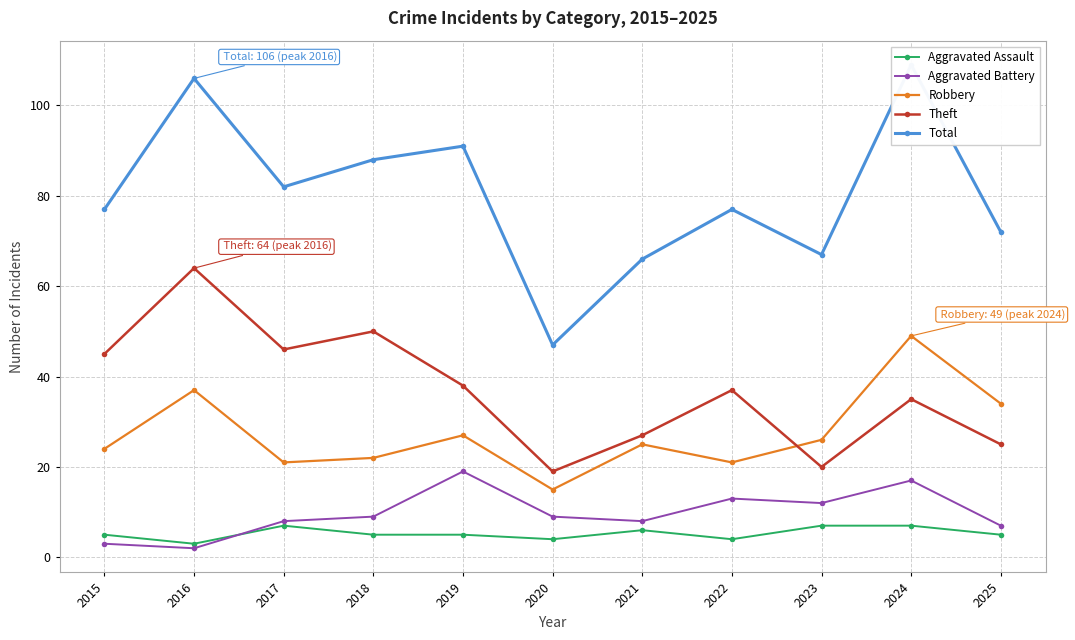

What is the difference between the maximum and minimum values in the Theft series?

45